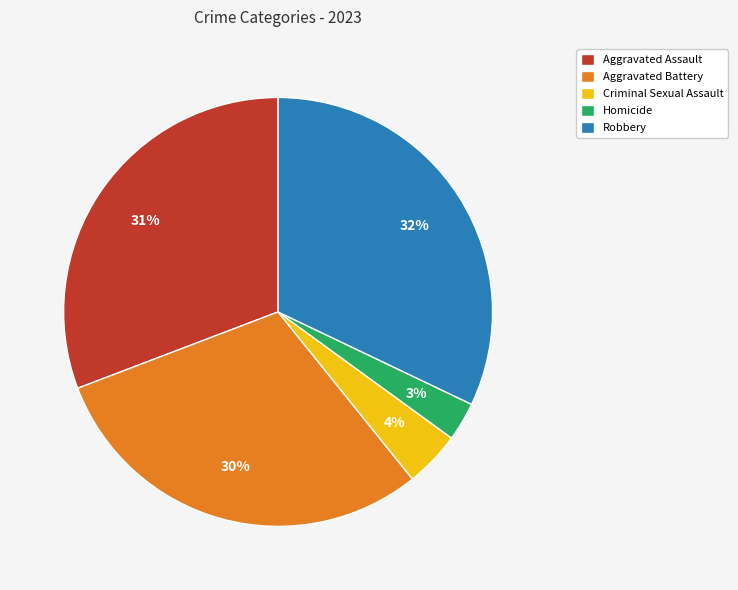

To the nearest percent, what percentage of the pie is Robbery?

32%